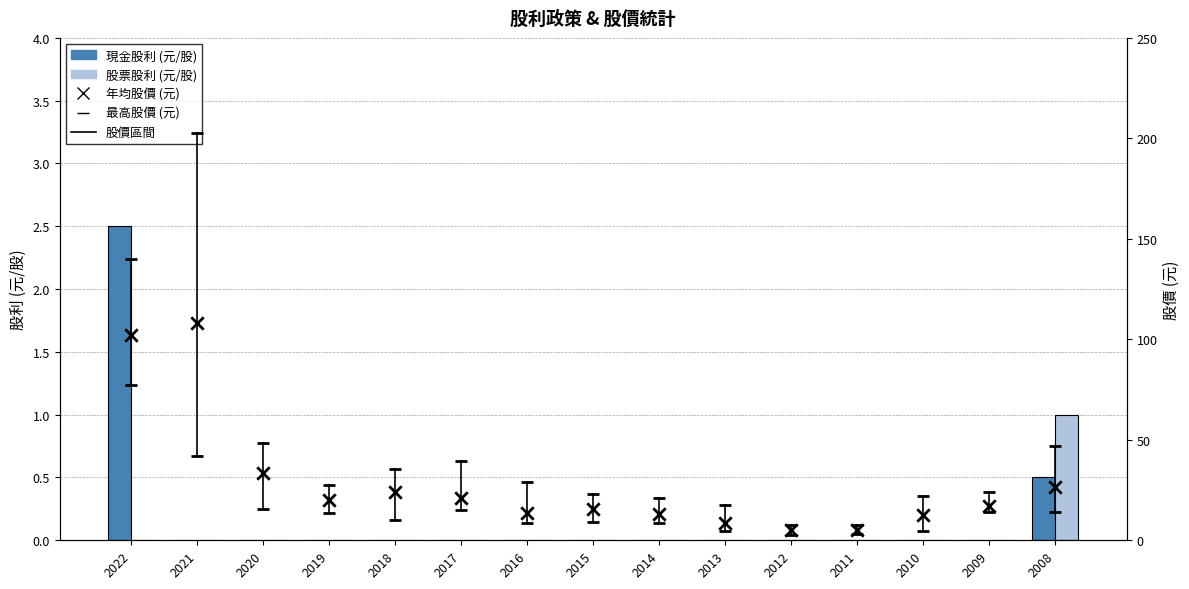

At which category is the sum across all series the highest?

2021